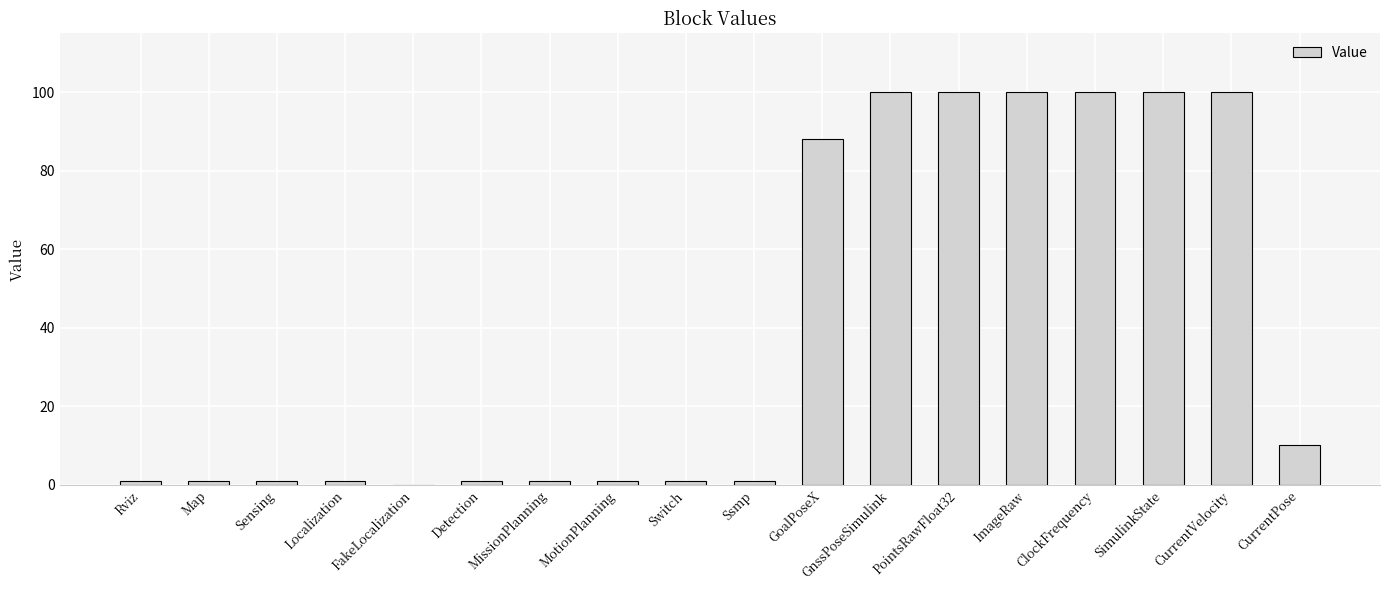

Read the value at GoalPoseX, to the nearest 50.

100